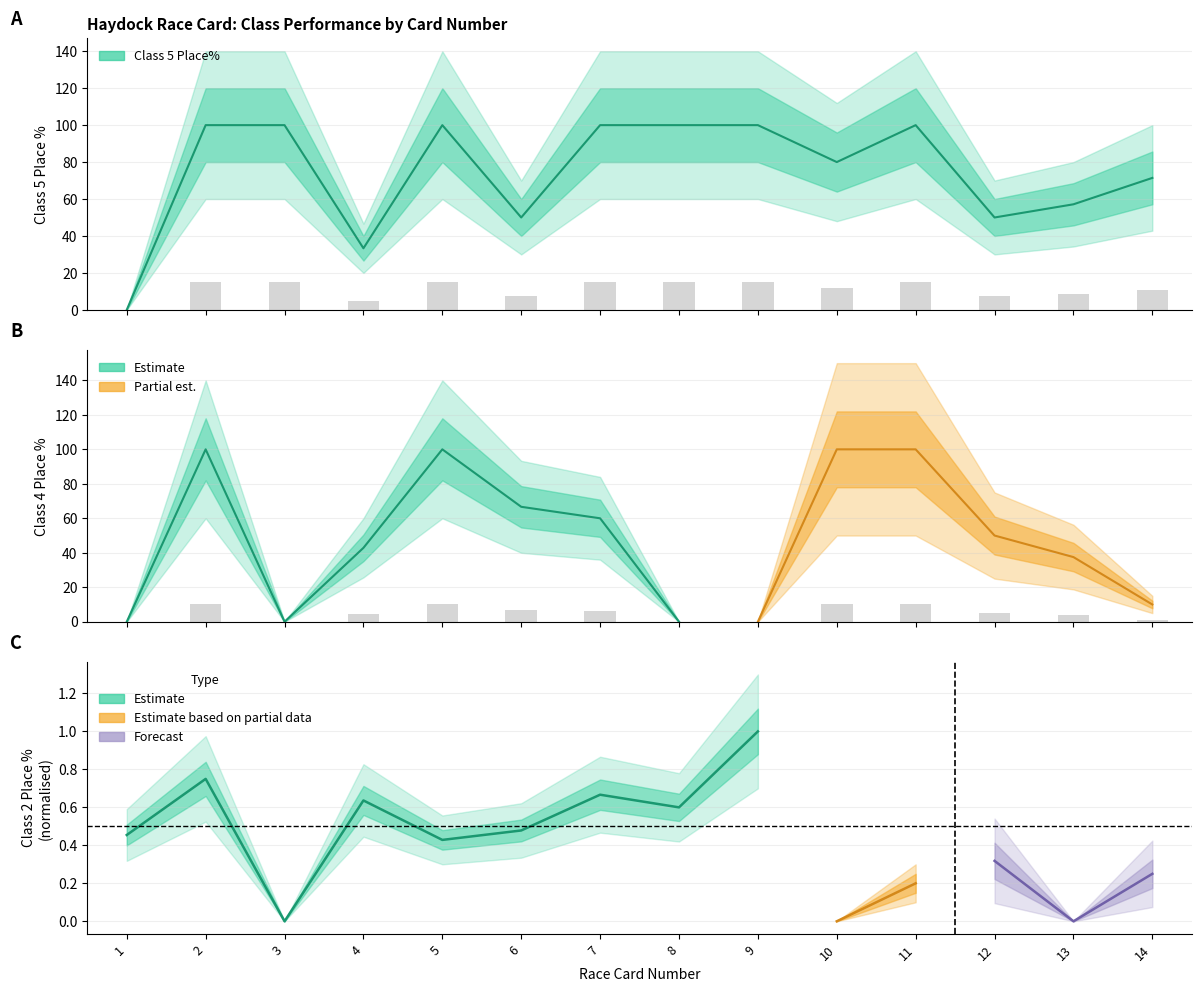

Is it true that Class 4 Win% equals -67.2 at 9?

False